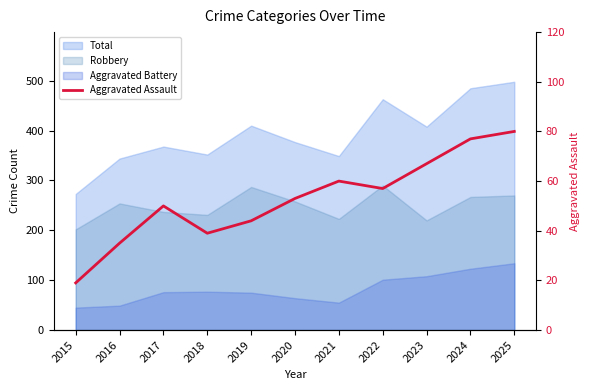

Where is the first local minimum?

2018